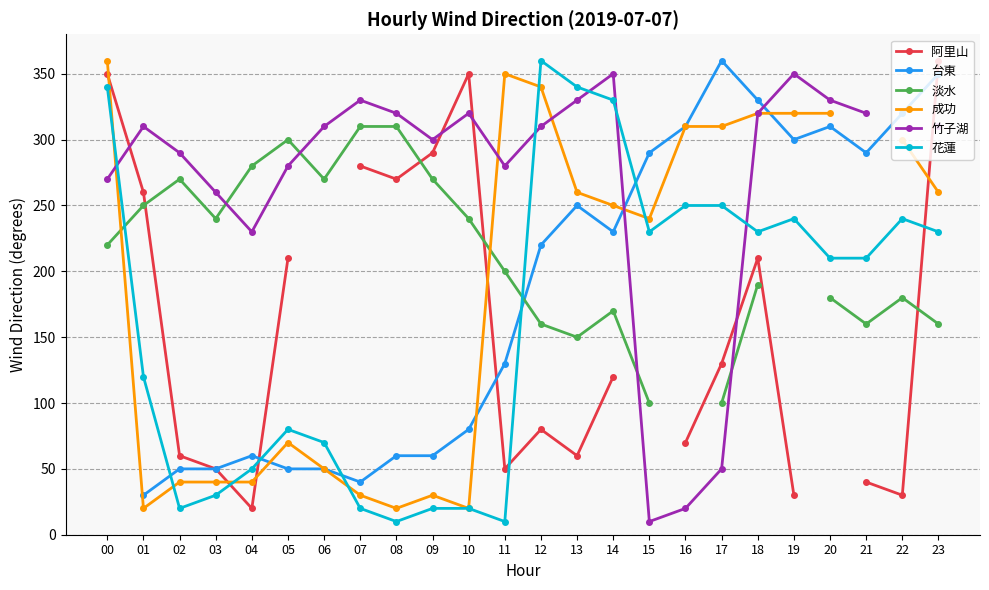

Is it true that 成功 equals 135.9 at 11?

False